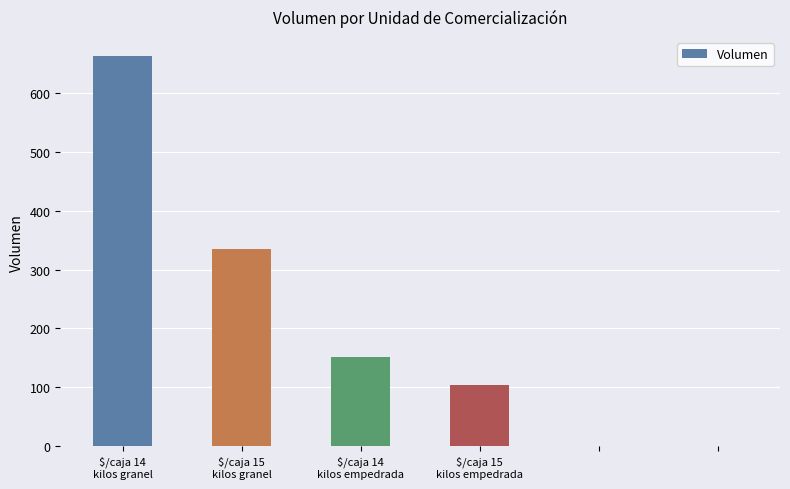

How many categories are shown in the chart?

6